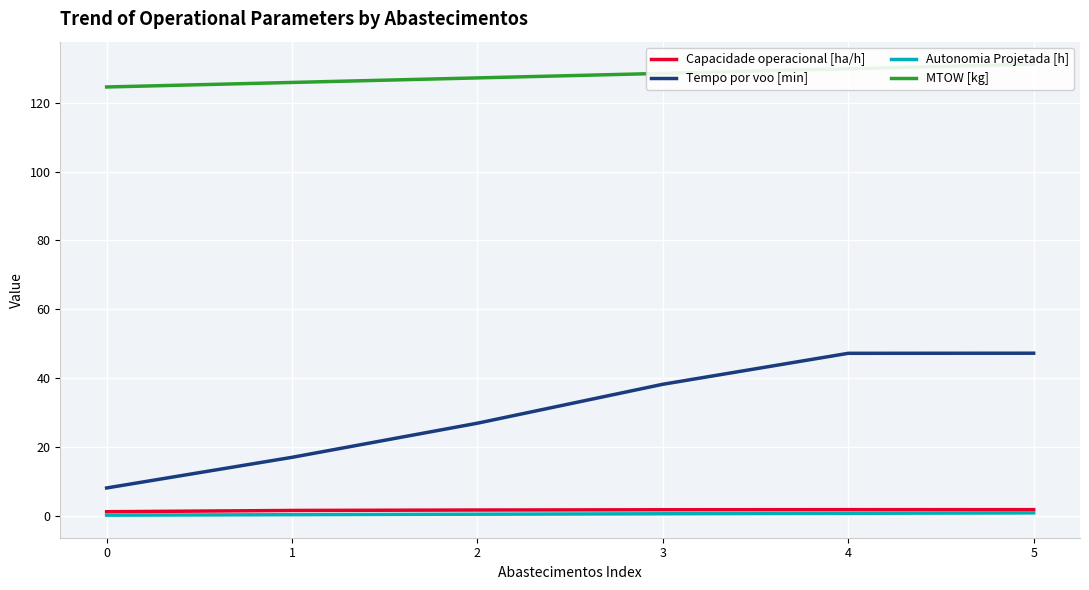

Which series has the largest total across all categories?

MTOW [kg]